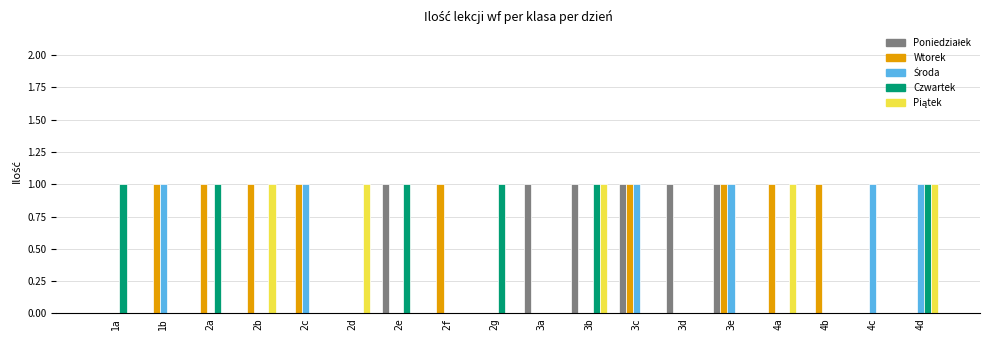

What is the maximum value for Wtorek?

1